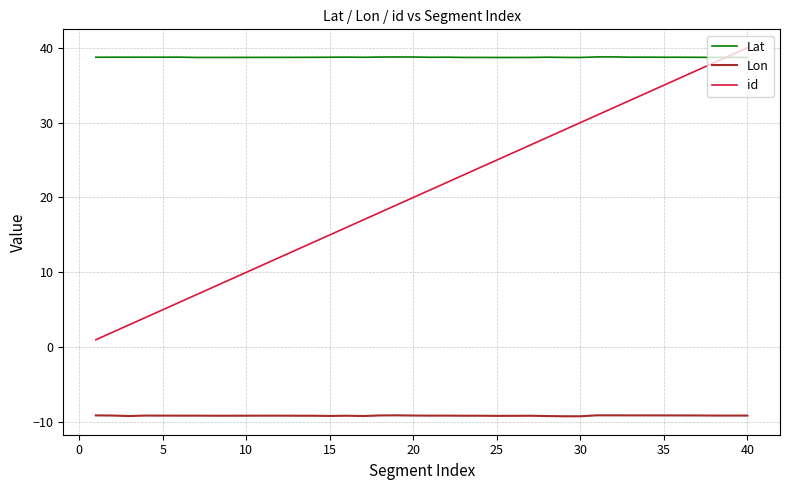

How many lines are shown in the chart?

3